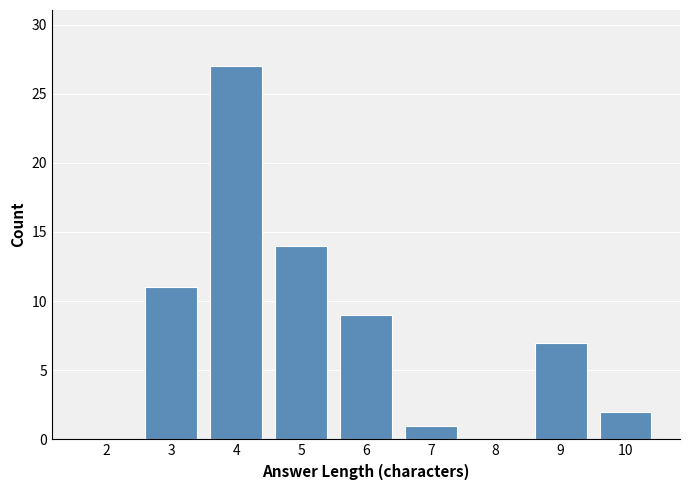

Reading right to left, list all the values displayed in this chart.

10=2	9=7	8=0	7=1	6=9	5=14	4=27	3=11	2=0